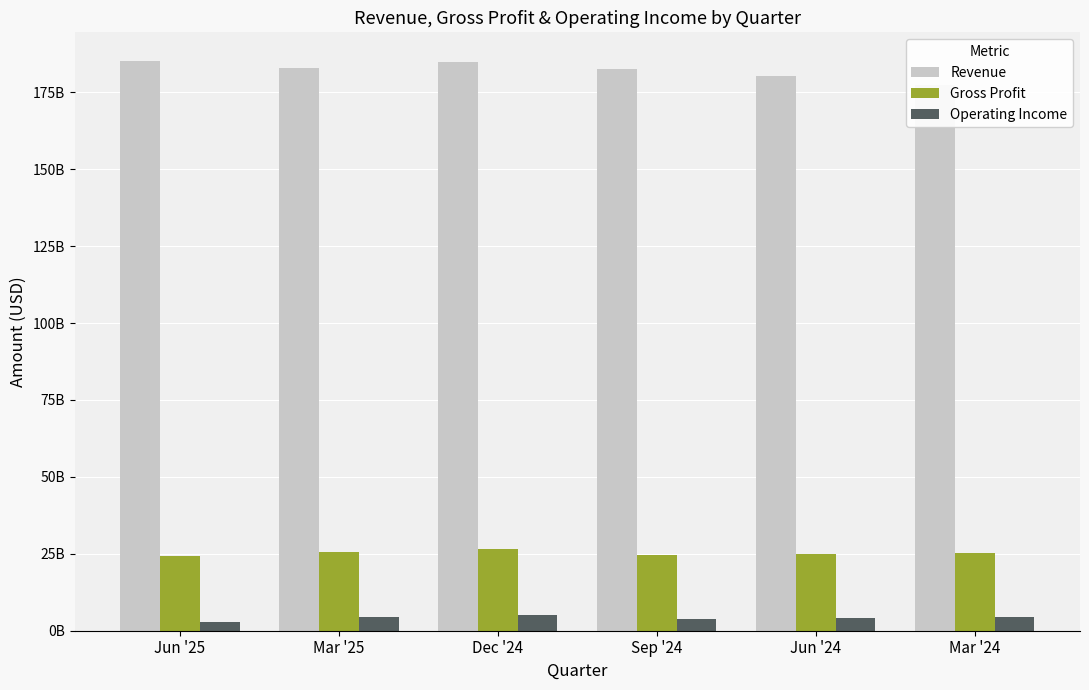

What is the total value across all series at Dec '24?

216769000000